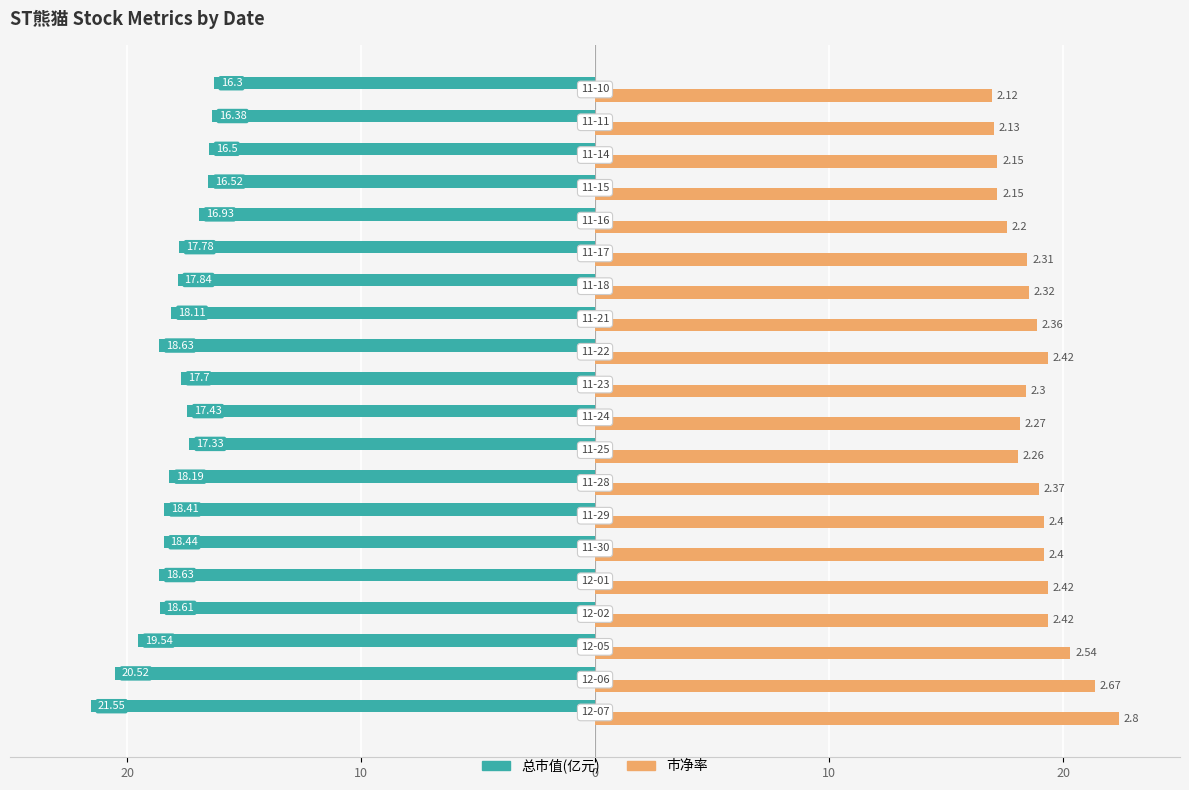

What are all the series names shown in the legend?

总市值(亿元), 市净率